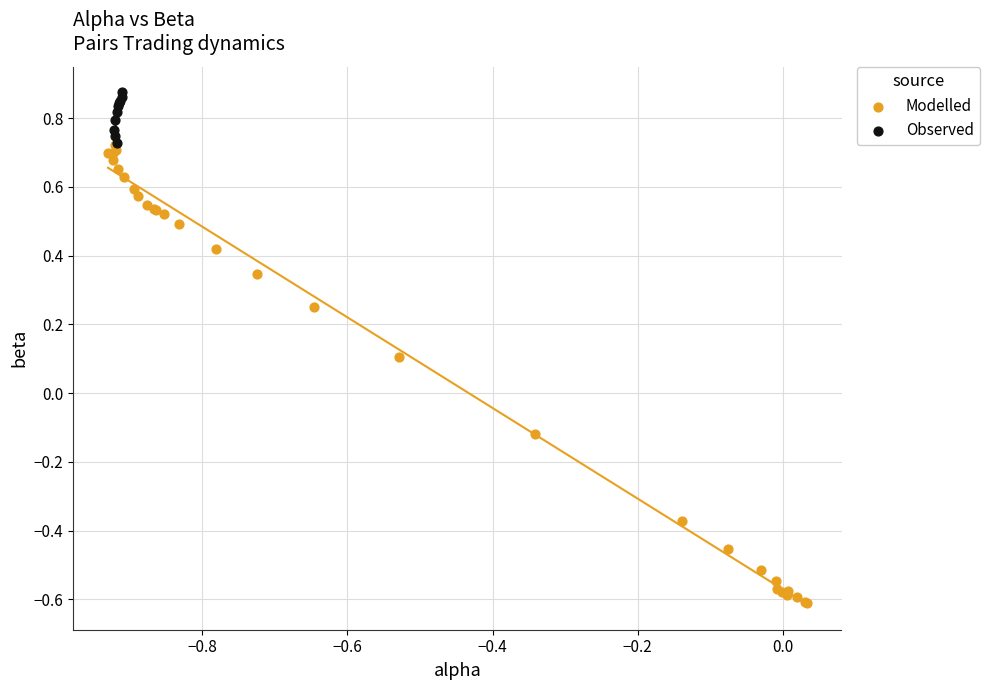

Which series reaches the maximum Y coordinate?

Observed